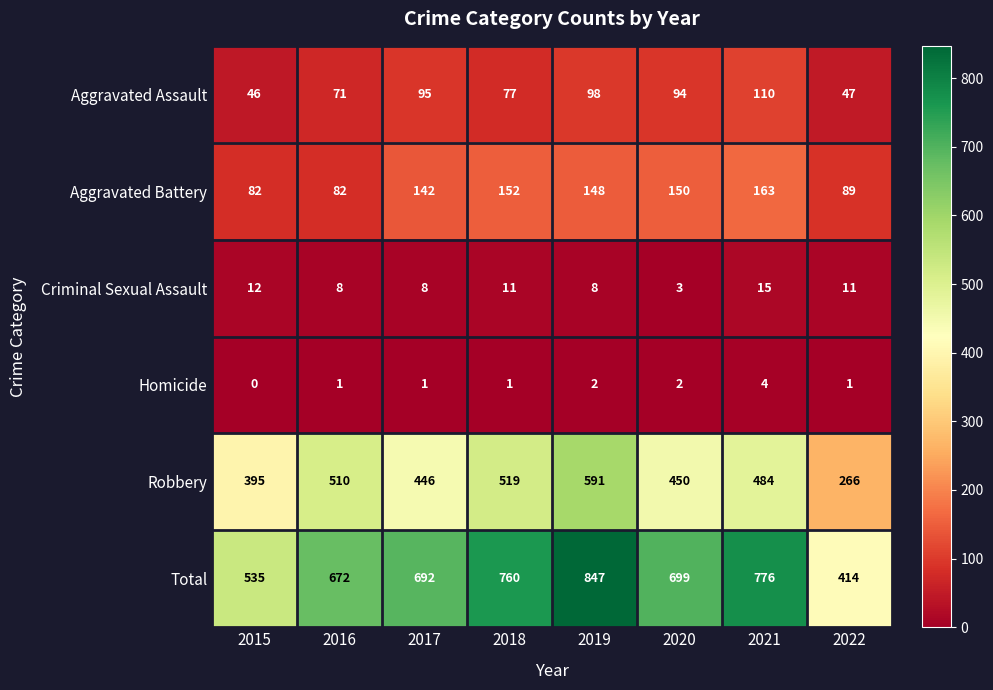

How many categories are shown in the chart?

8